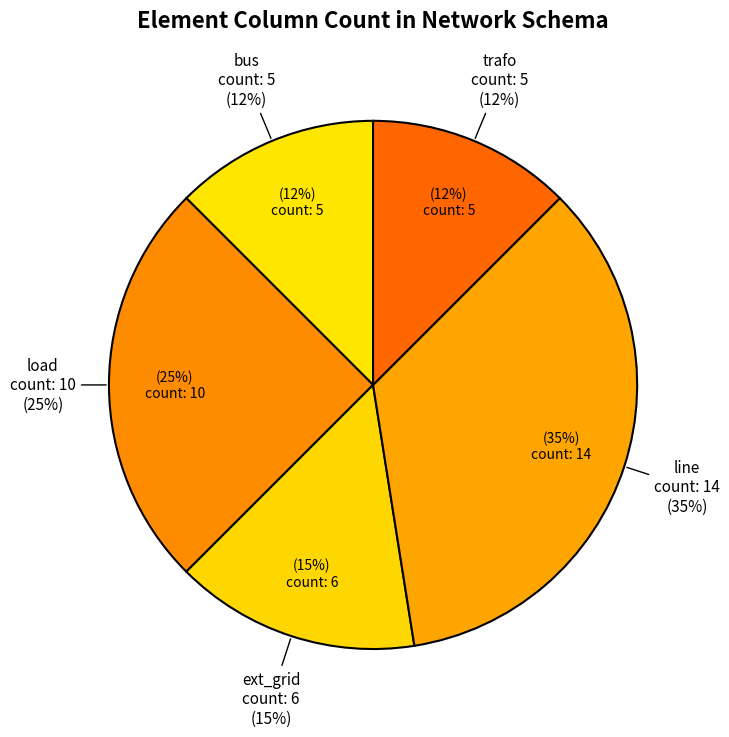

What percentage is NOT represented by load?

75.0%